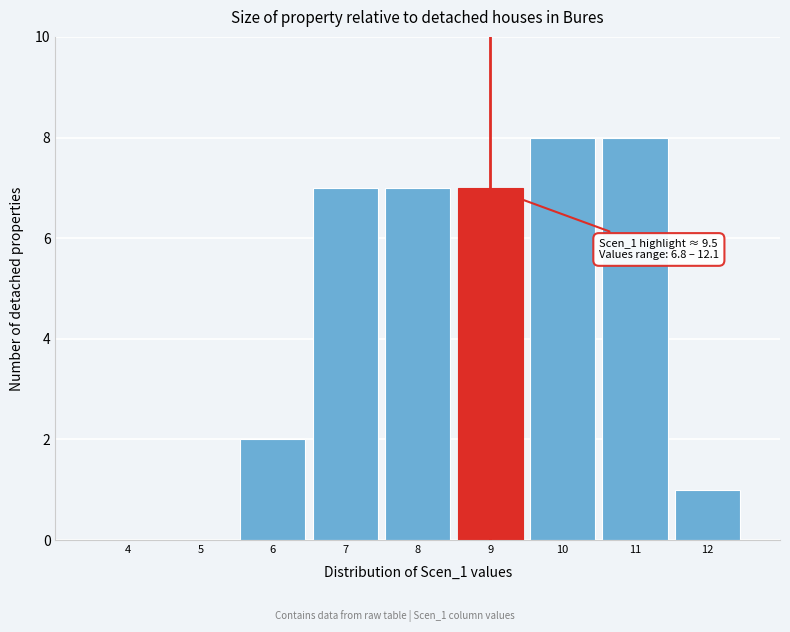

Reading left to right, what are all the values shown in this chart?

4=0	5=0	6=2	7=7	8=7	9=7	10=8	11=8	12=1